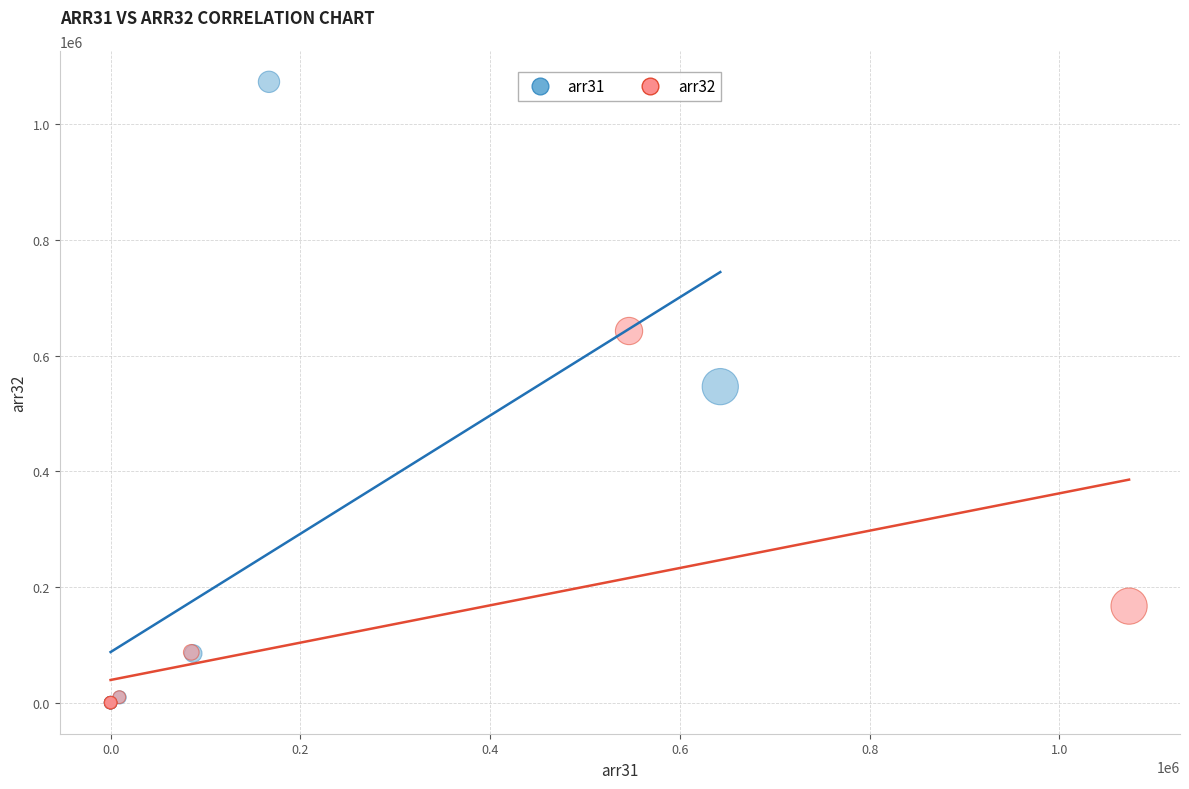

Which series has the largest Y range (max minus min)?

arr31